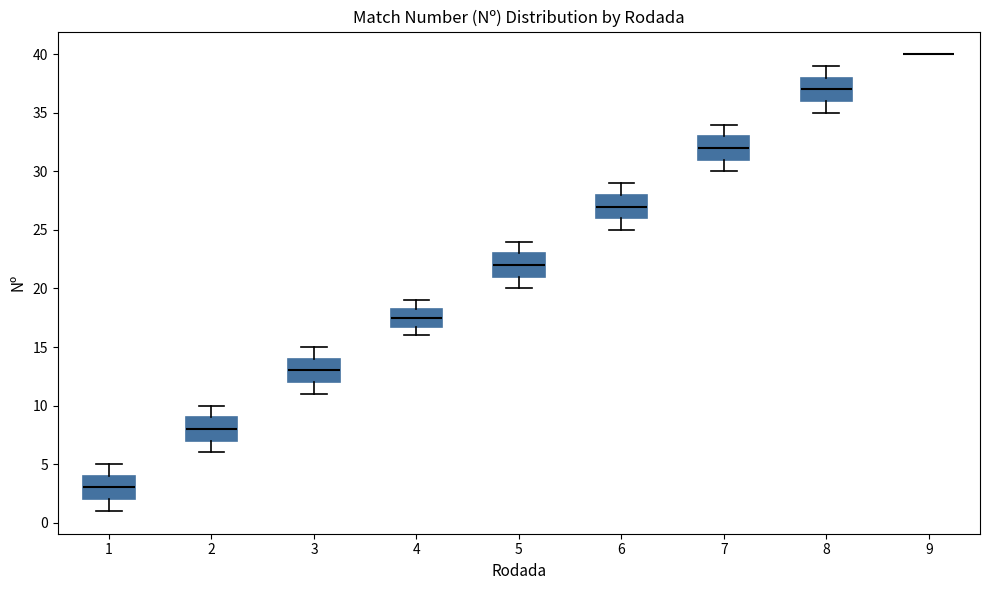

Reading left to right, transcribe this box plot: for each box, give where its median line is, the range the box spans, and where its two whiskers end, as read against the y-axis. The values are not printed on the chart, so give them approximately, as read against the axis.

1: median 3.0, box 2.0 to 4.0, whiskers 1.0 to 5.0
2: median 8.0, box 7.0 to 9.0, whiskers 6.0 to 10.0
3: median 13.0, box 12.0 to 14.0, whiskers 11.0 to 15.0
4: median 17.5, box 17.0 to 18.5, whiskers 16.0 to 19.0
5: median 22.0, box 21.0 to 23.0, whiskers 20.0 to 24.0
6: median 27.0, box 26.0 to 28.0, whiskers 25.0 to 29.0
7: median 32.0, box 31.0 to 33.0, whiskers 30.0 to 34.0
8: median 37.0, box 36.0 to 38.0, whiskers 35.0 to 39.0
9: box collapsed to a line at 40.0, whiskers 40.0 to 40.0